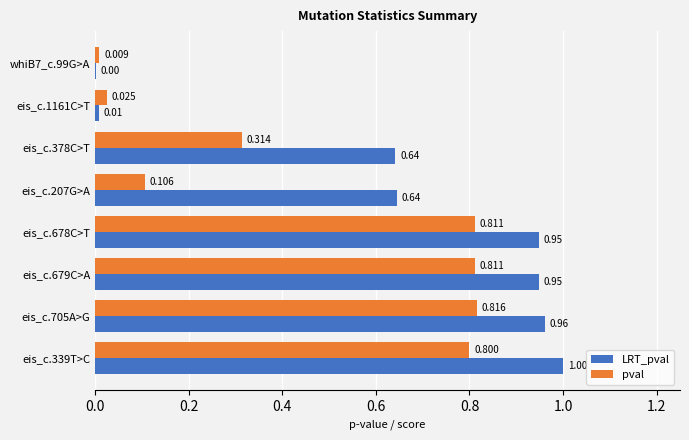

Between eis_c.378C>T and eis_c.679C>A, which series saw the biggest shift?

pval